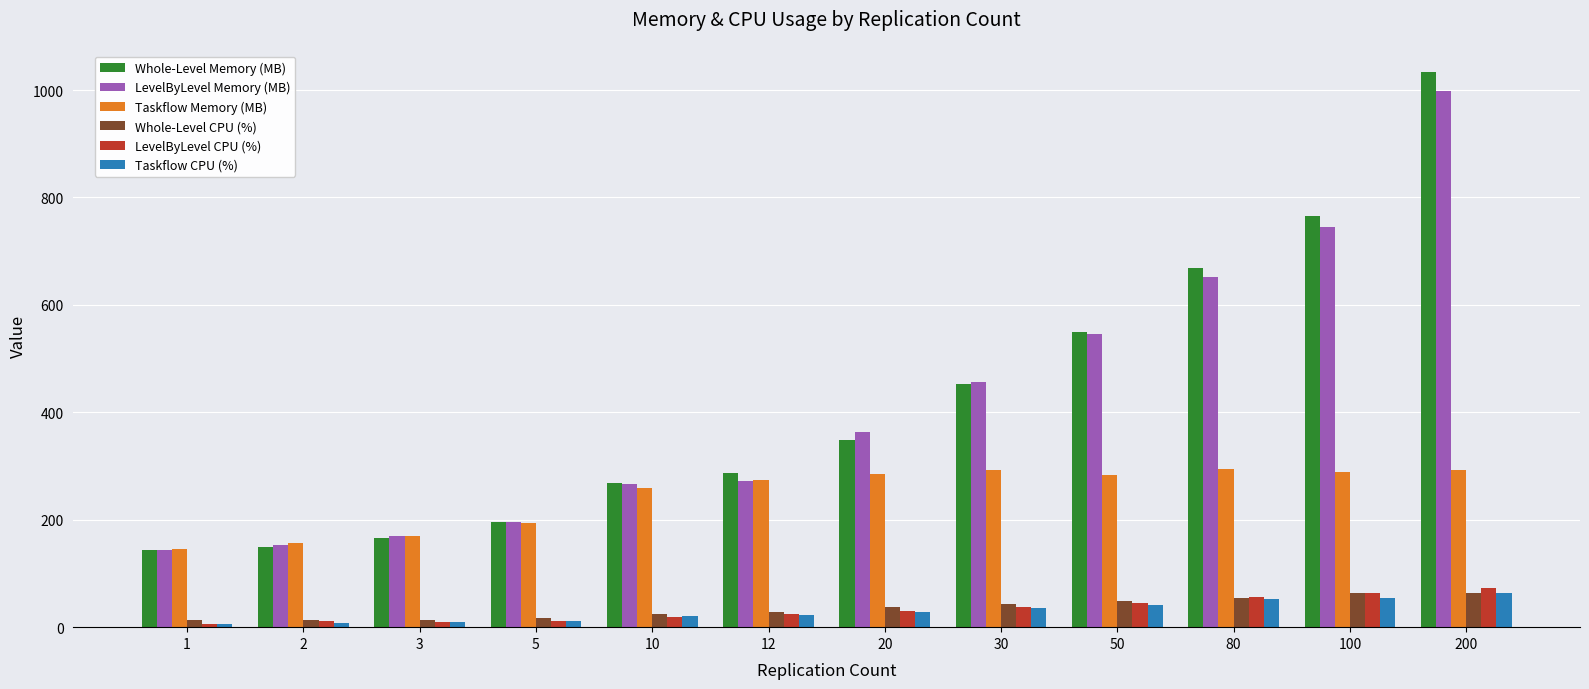

The value of LevelByLevel Memory (MB) at 100 is 745.8. True or false?

True